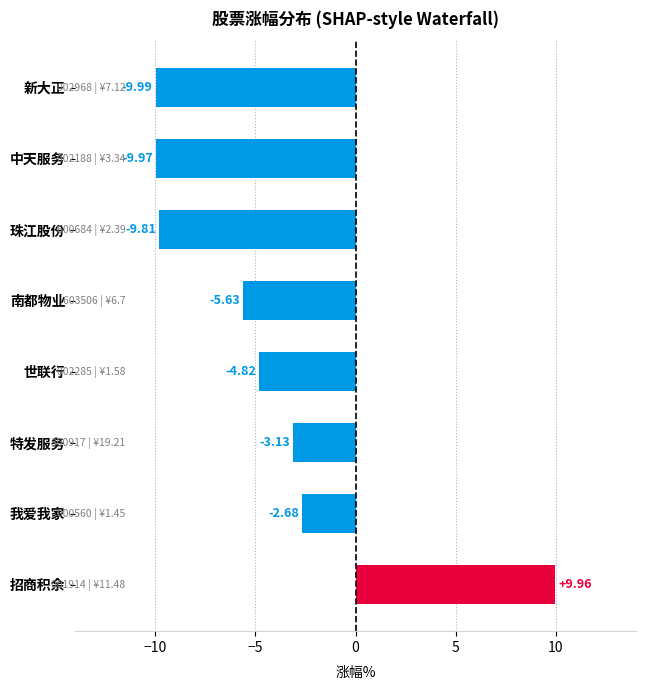

Between 珠江股份 and 特发服务, which is larger?

特发服务